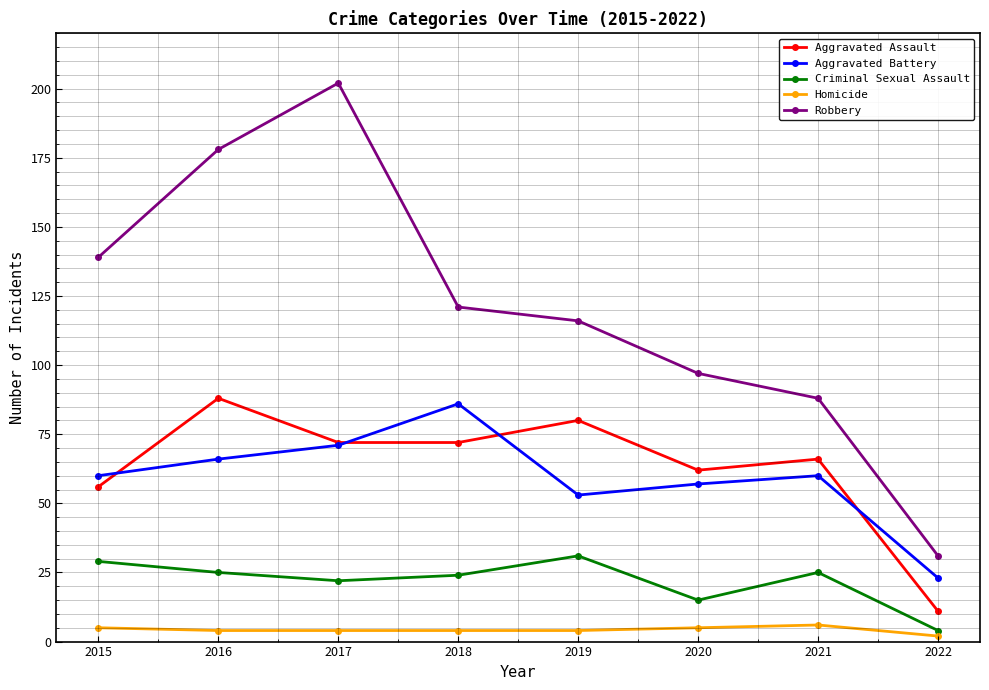

What is the minimum value shown in the chart?

2